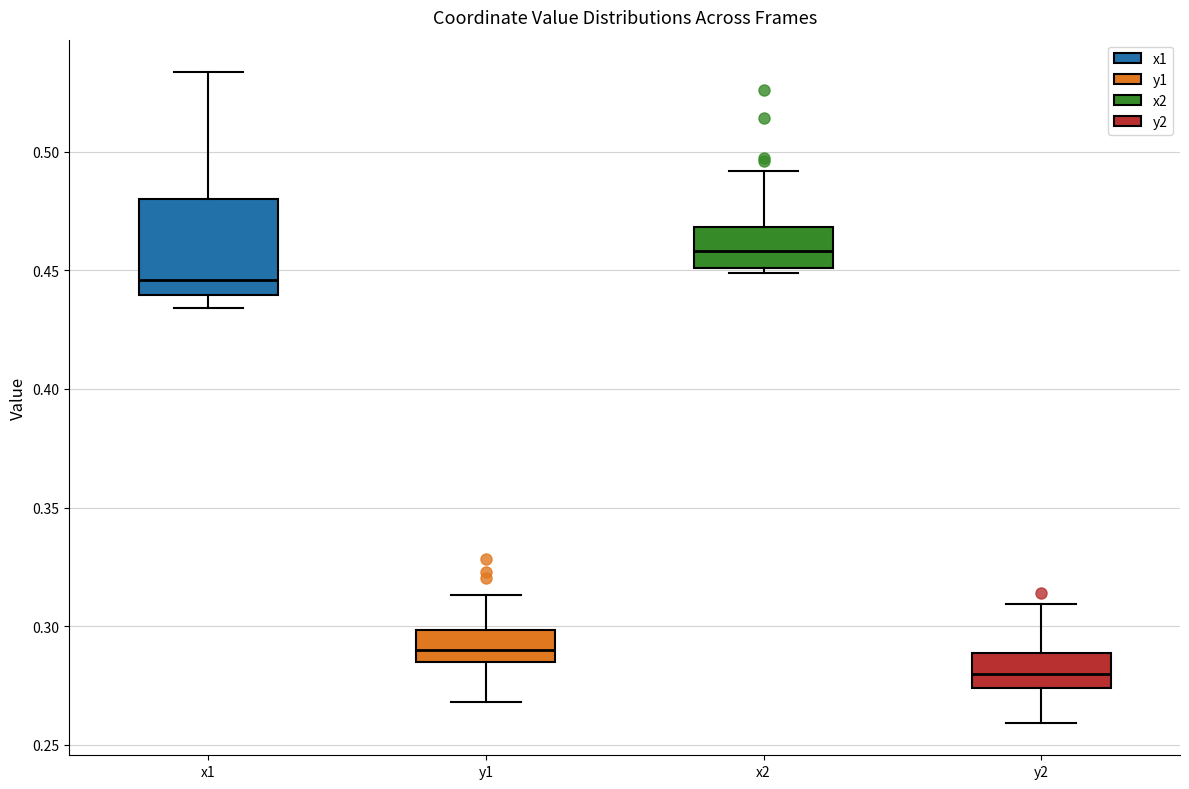

Which box has the highest median line?

x2